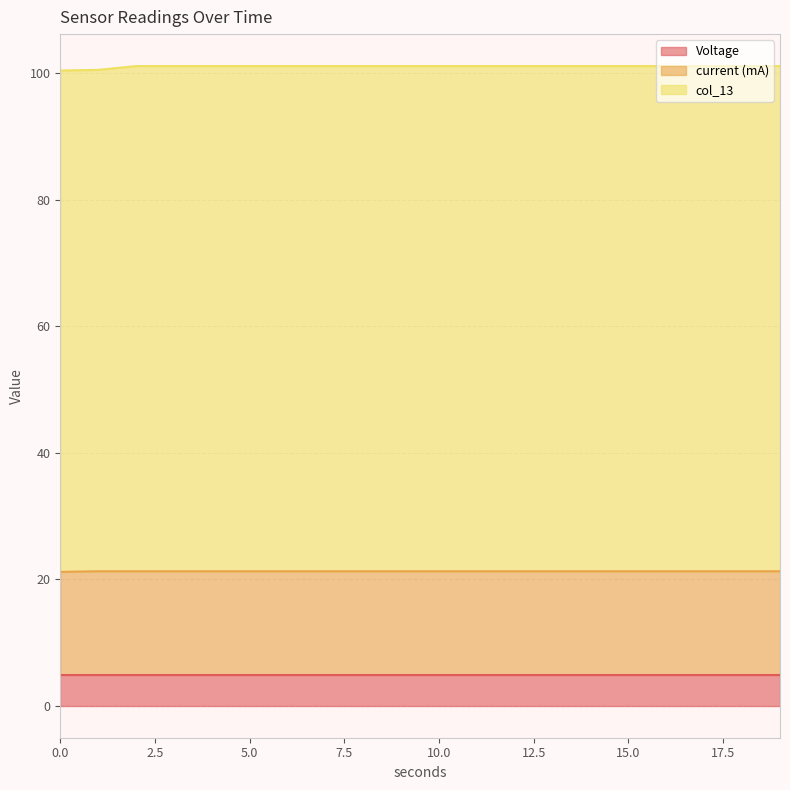

True or false: col_13 and current (mA) intersect in this chart.

False